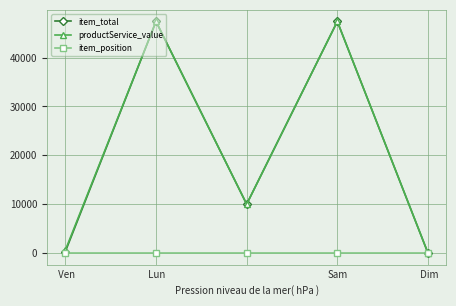

In item_total, how many points are lower than both neighbors (excluding endpoints)?

1